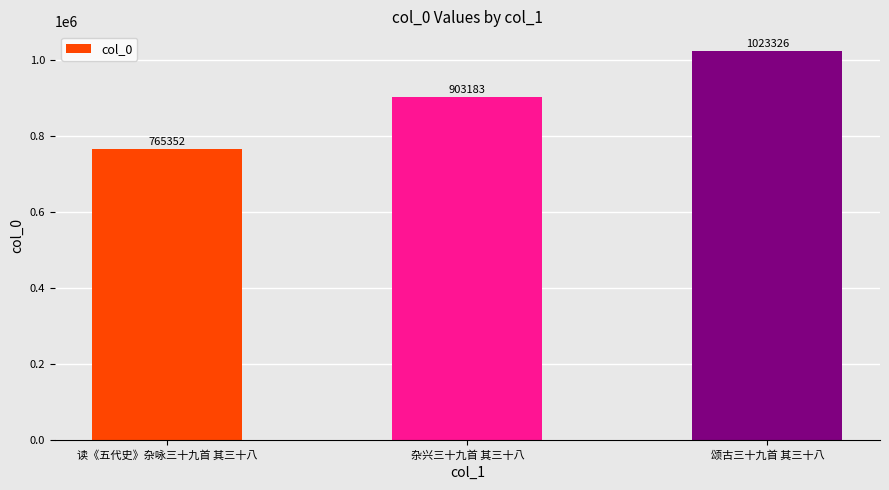

What is the approximate value at 杂兴三十九首 其三十八?

903183